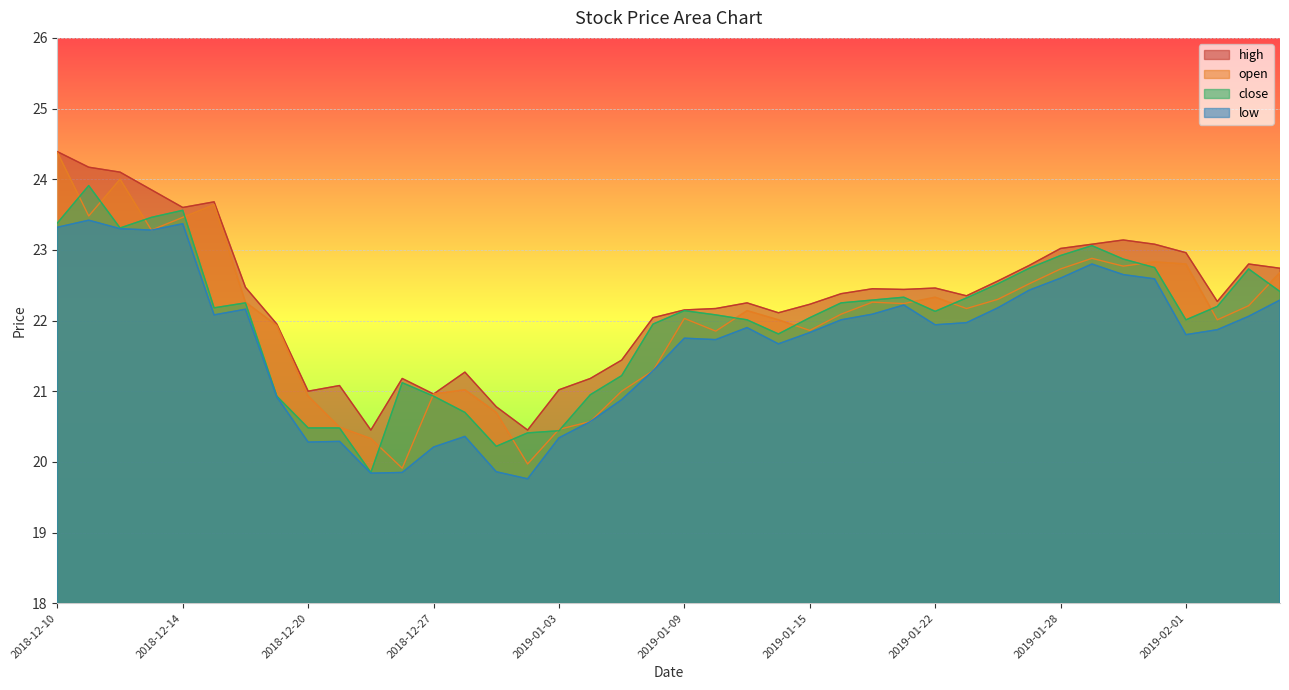

At which category does the chart reach its minimum across all series?

2019-01-02